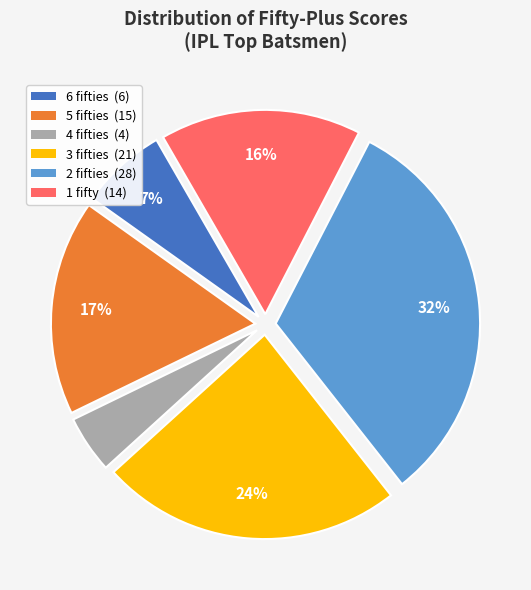

The 6 fifties (6) slice represents 7% of the pie. True or false?

True